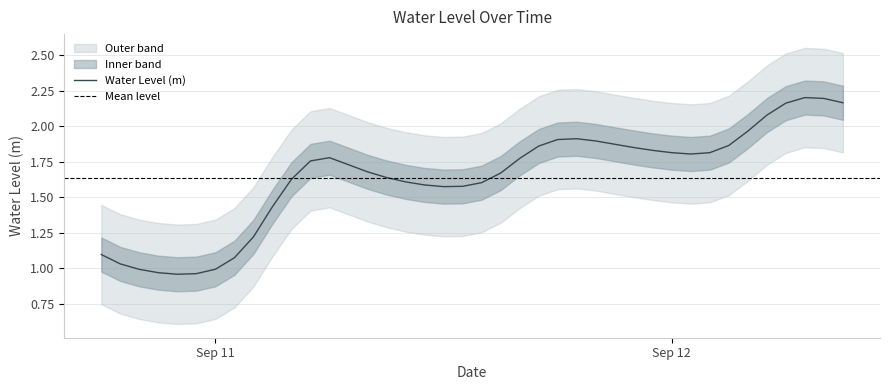

List the labels in order of value, smallest first.

2024-09-10 22:00:00, 2024-09-10 23:00:00, 2024-09-10 21:00:00, 2024-09-10 20:00:00, 2024-09-11 00:00:00, 2024-09-10 19:00:00, 2024-09-11 01:00:00, 2024-09-10 18:00:00, 2024-09-11 02:00:00, 2024-09-11 03:00:00, 2024-09-11 12:00:00, 2024-09-11 13:00:00, 2024-09-11 11:00:00, 2024-09-11 14:00:00, 2024-09-11 10:00:00, 2024-09-11 04:00:00, 2024-09-11 09:00:00, 2024-09-11 15:00:00, 2024-09-11 08:00:00, 2024-09-11 07:00:00, 2024-09-11 05:00:00, 2024-09-11 16:00:00, 2024-09-11 06:00:00, 2024-09-12 01:00:00, 2024-09-12 02:00:00, 2024-09-12 00:00:00, 2024-09-11 23:00:00, 2024-09-11 22:00:00, 2024-09-11 17:00:00, 2024-09-12 03:00:00, 2024-09-11 21:00:00, 2024-09-11 20:00:00, 2024-09-11 18:00:00, 2024-09-11 19:00:00, 2024-09-12 04:00:00, 2024-09-12 05:00:00, 2024-09-12 06:00:00, 2024-09-12 09:00:00, 2024-09-12 08:00:00, 2024-09-12 07:00:00